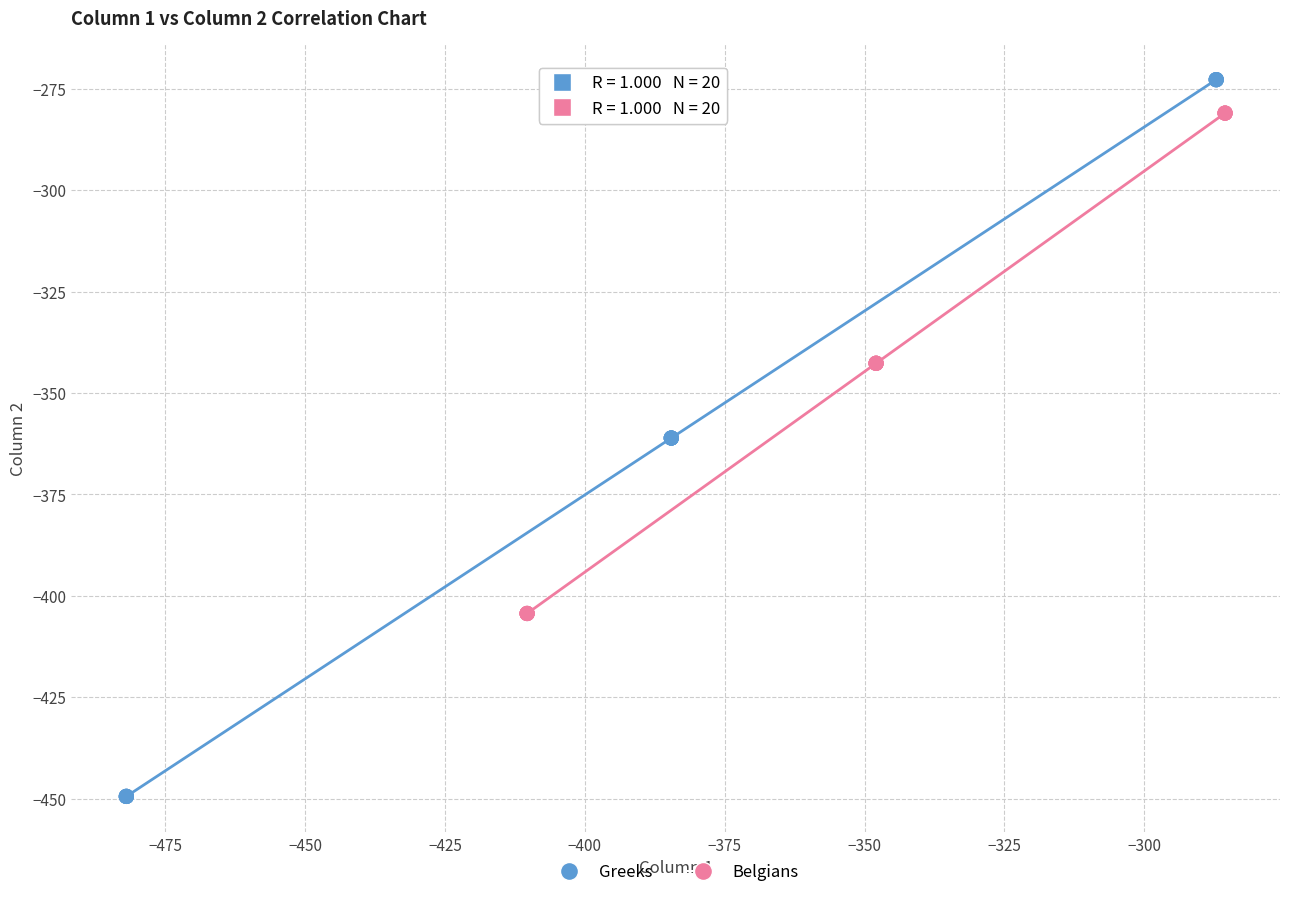

Which series reaches the maximum Y coordinate?

Greeks